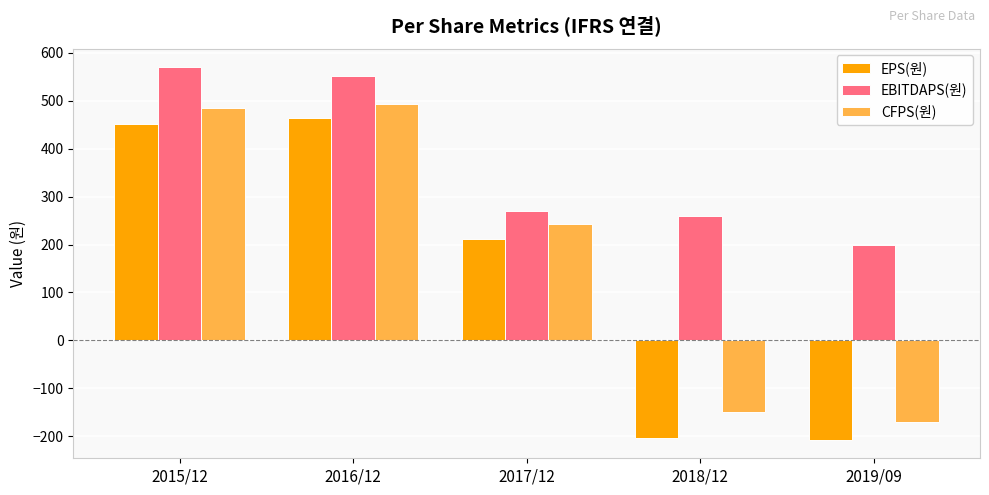

What is the difference between the EPS(원) values at 2016/12 and 2019/09?

670